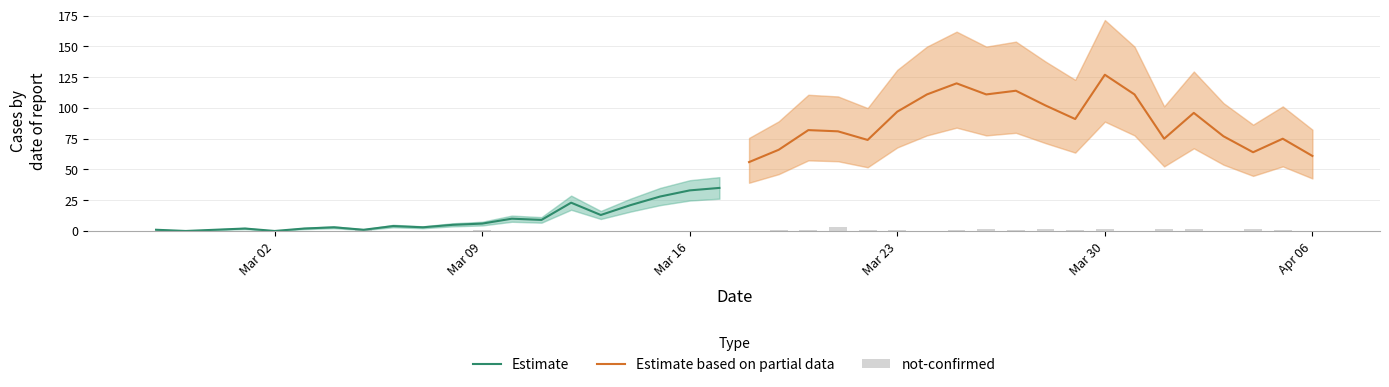

What position from the right is 2020-03-04?

34